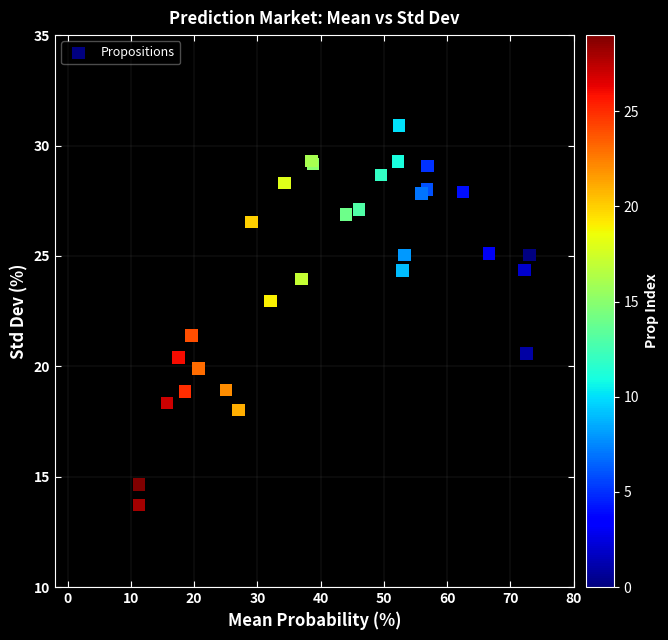

What Y value in the scatter plot is closest to 22?

21.4